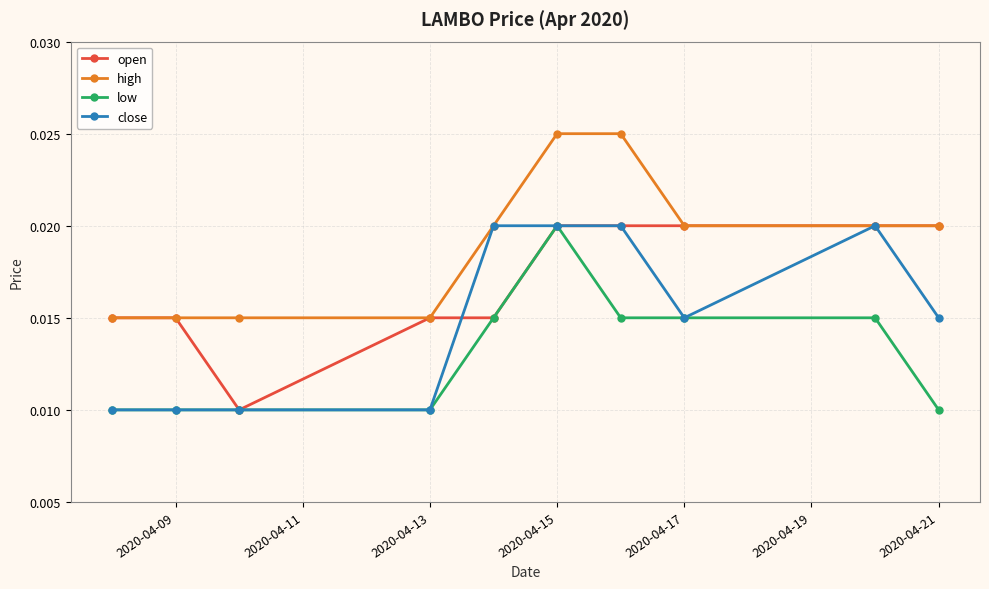

Count the number of data series in this chart.

4